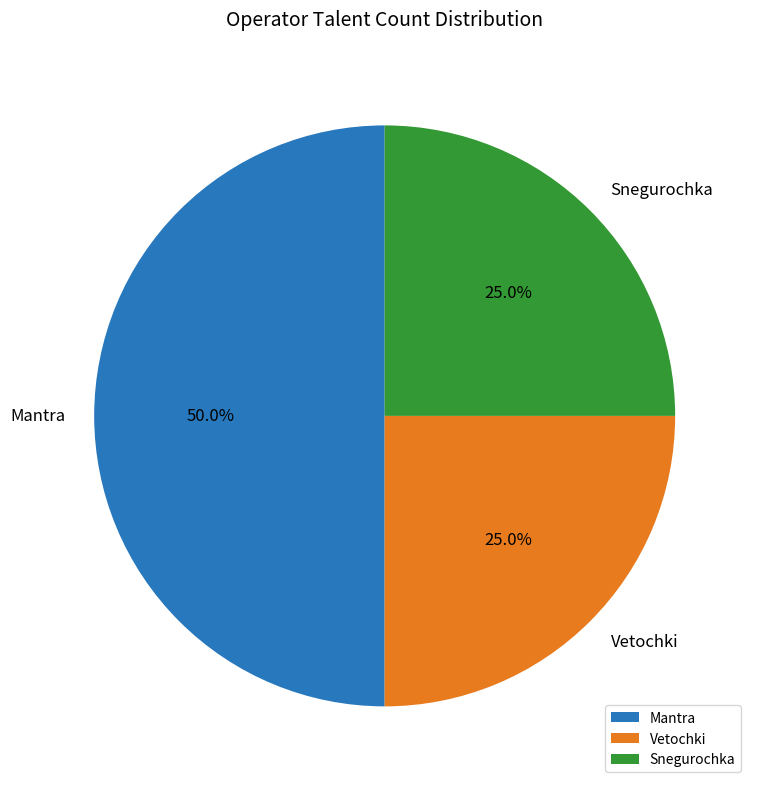

Is it true that Mantra is 37% of the pie?

False